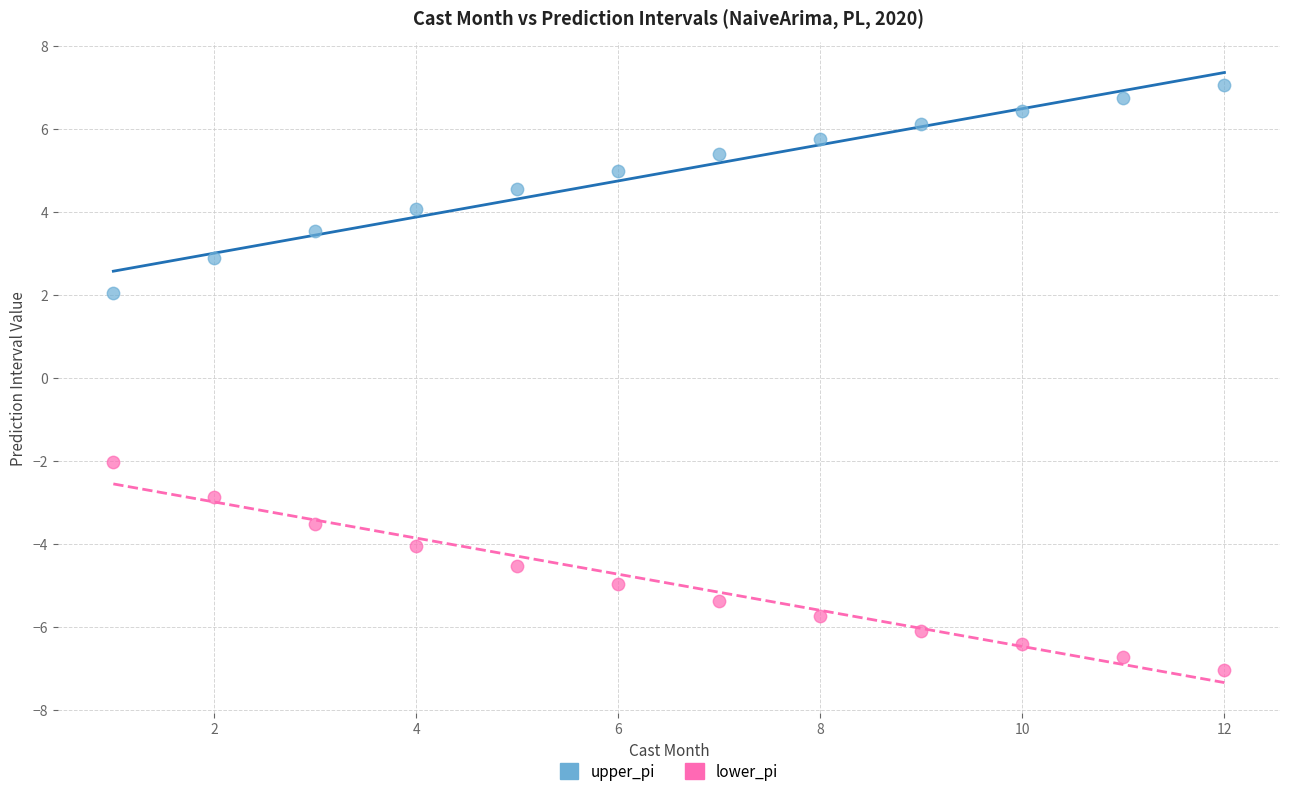

Which series contains the lowest Y value?

lower_pi